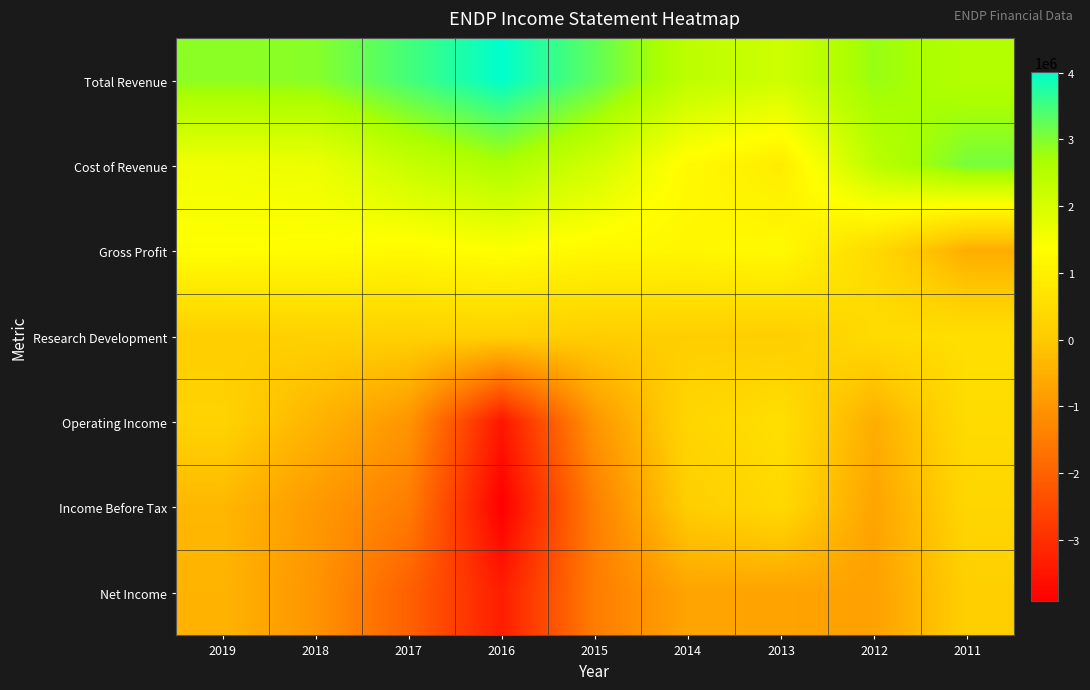

Reading left to right, what are all the values shown in this chart?

Total Revenue: 2019=2914400	2018=2947100	2017=3468900	2016=4010300	2015=3268700	2014=2380700	2013=2124700	2012=2815700	2011=2524900
Cost of Revenue: 2019=1569300	2018=1631700	2017=2228500	2016=2635000	2015=2075700	2014=1231500	2013=886600	2012=2396800	2011=3078500
Gross Profit: 2019=1345000	2018=1315400	2017=1240300	2016=1375300	2015=1193100	2014=1149200	2013=1238100	2012=419000	2011=-553600
Research Development: 2019=130700	2018=185800	2017=172100	2016=183400	2015=102200	2014=112700	2013=97500	2012=445300	2011=544400
Operating Income: 2019=216900	2018=-424000	2017=-1011800	2016=-3471500	2015=-1007300	2014=299900	2013=556300	2012=-547200	2011=453100
Income Before Tax: 2019=-344900	2018=-938800	2017=-1483000	2016=-3923900	2015=-1437900	2014=99900	2013=385400	2012=-730400	2011=306400
Net Income: 2019=-422600	2018=-1031500	2017=-2035400	2016=-3347100	2015=-1495000	2014=-721300	2013=-738300	2012=-792700	2011=133200